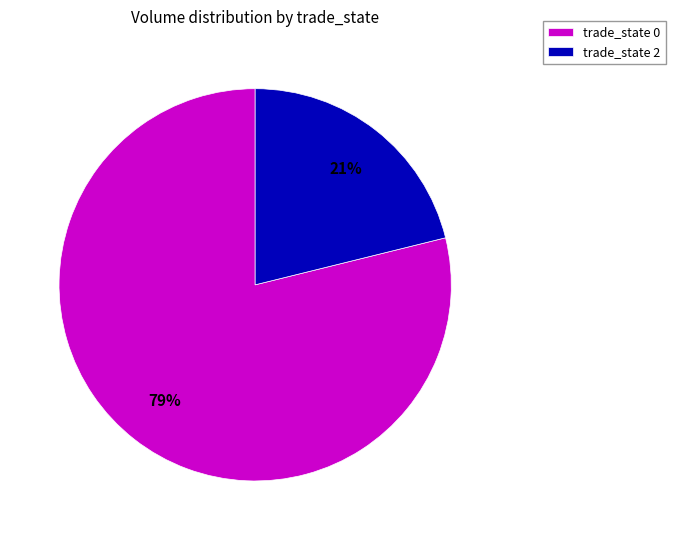

The trade_state 2 slice represents 9% of the pie. True or false?

False